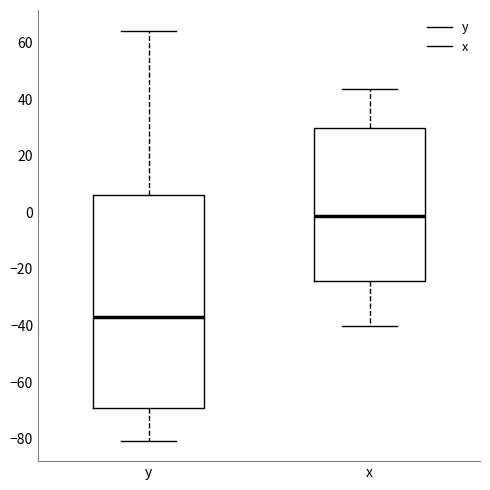

Where is the upper edge of the box for x on the y-axis? The values are not printed on the chart, so give them approximately, as read against the axis.

30